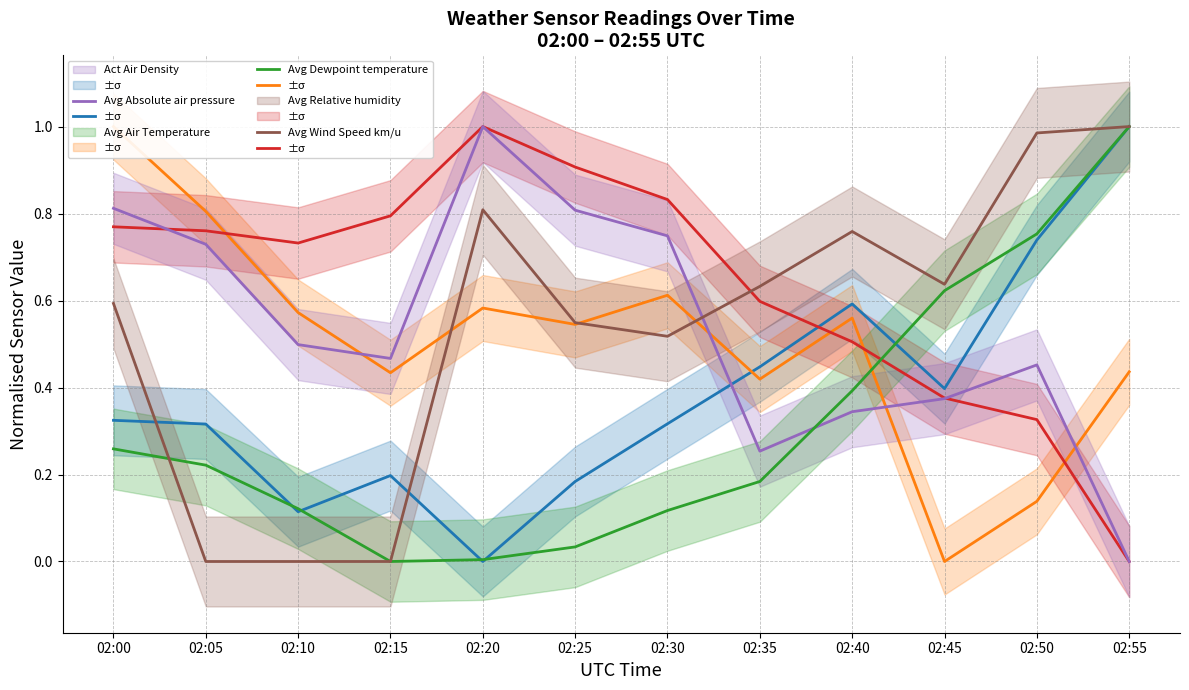

Between 02:55 and 02:00, which is larger?

02:55